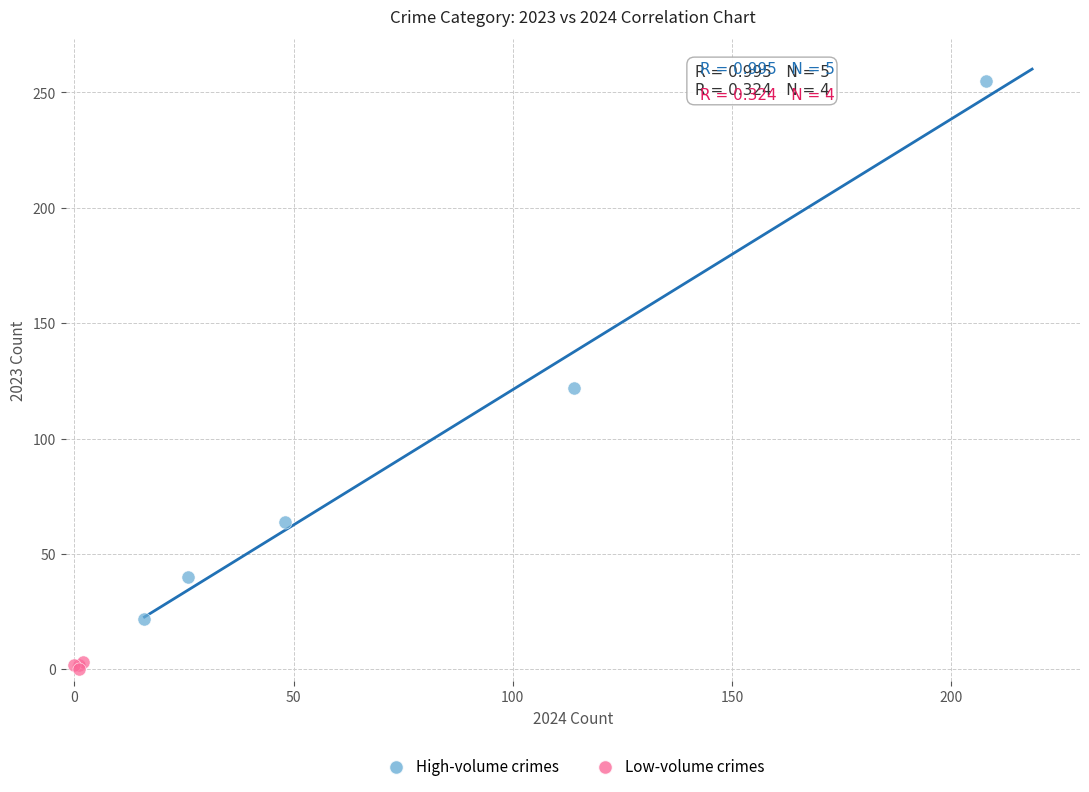

Which series has the widest spread of Y values?

High-volume crimes